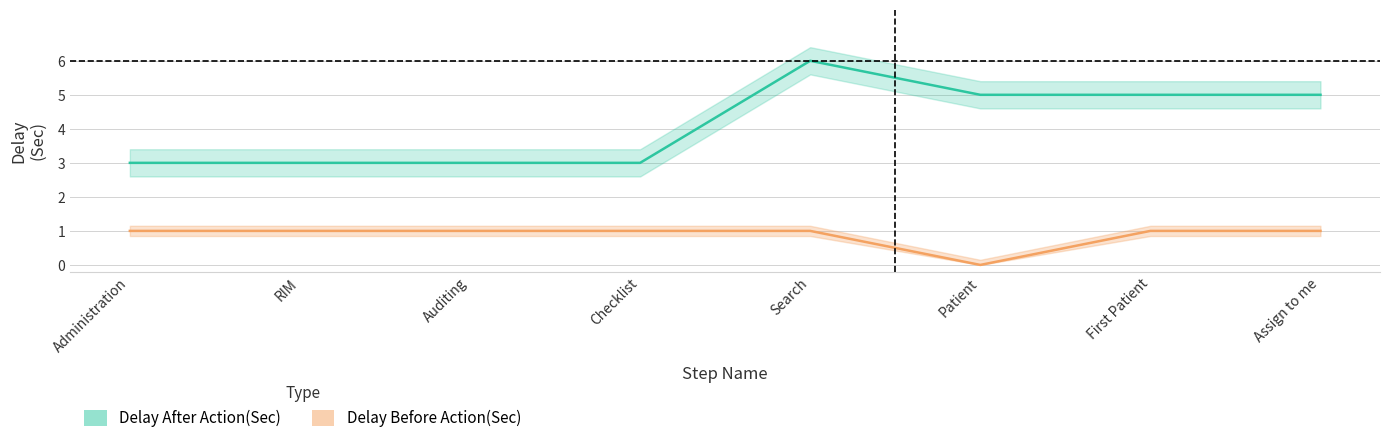

True or false: Delay After Action(Sec) has a value of 9 at First Patient.

False